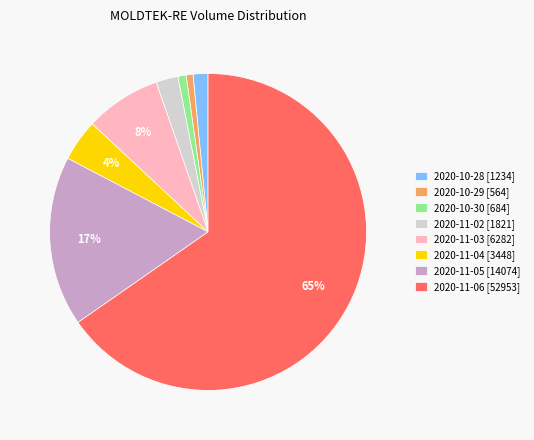

How many segments does this pie chart have?

8